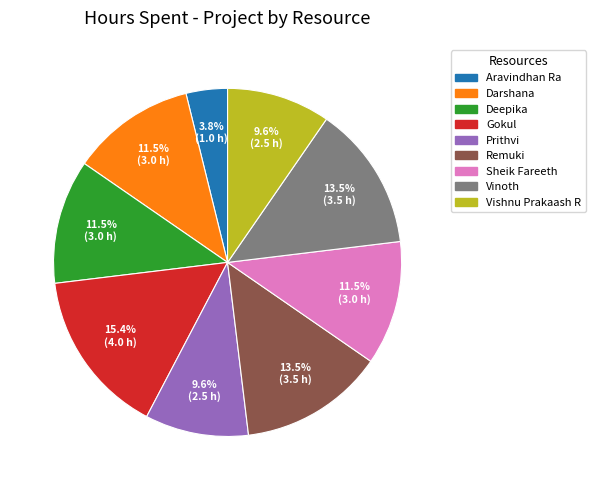

Between Darshana and Gokul, which is larger?

Gokul